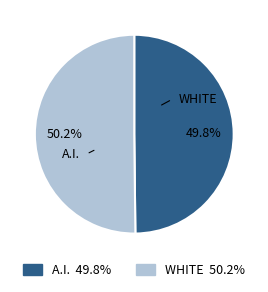

Rank the categories by value from highest to lowest.

1, 0